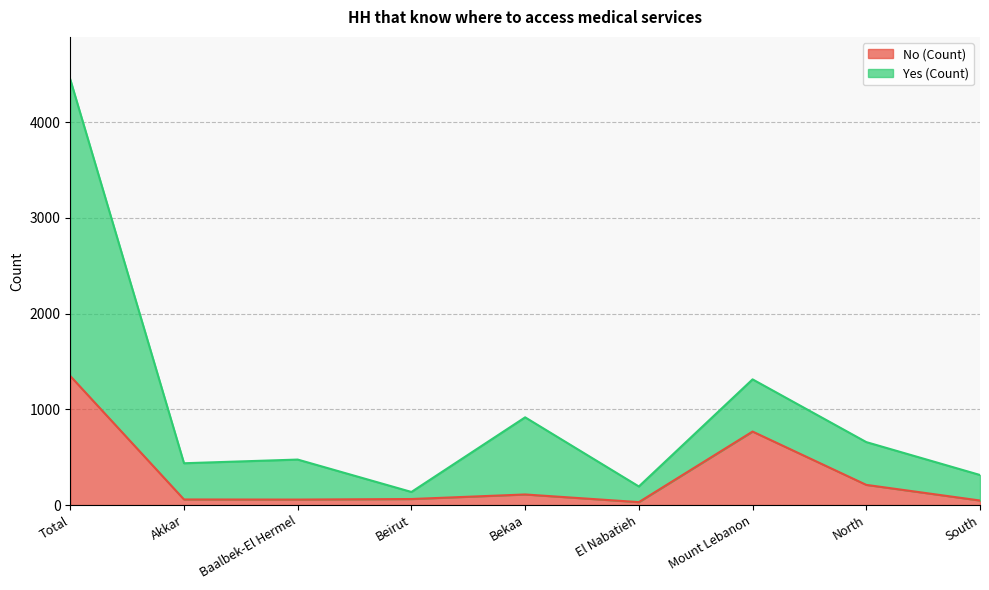

What is the minimum value shown in the chart?

30.9